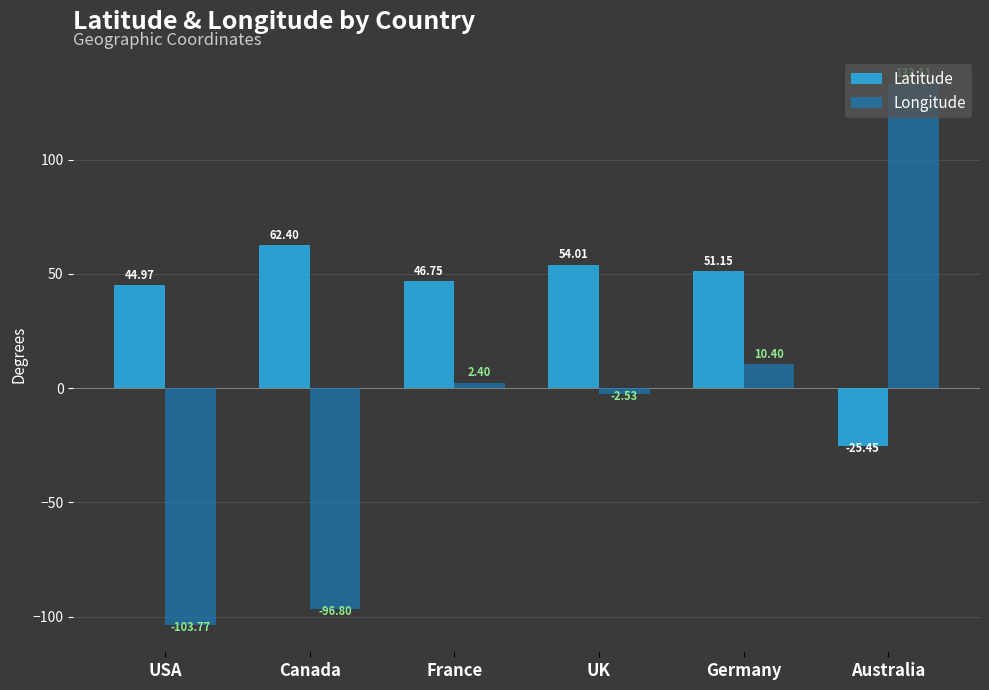

Which series has the largest range (max minus min)?

Longitude